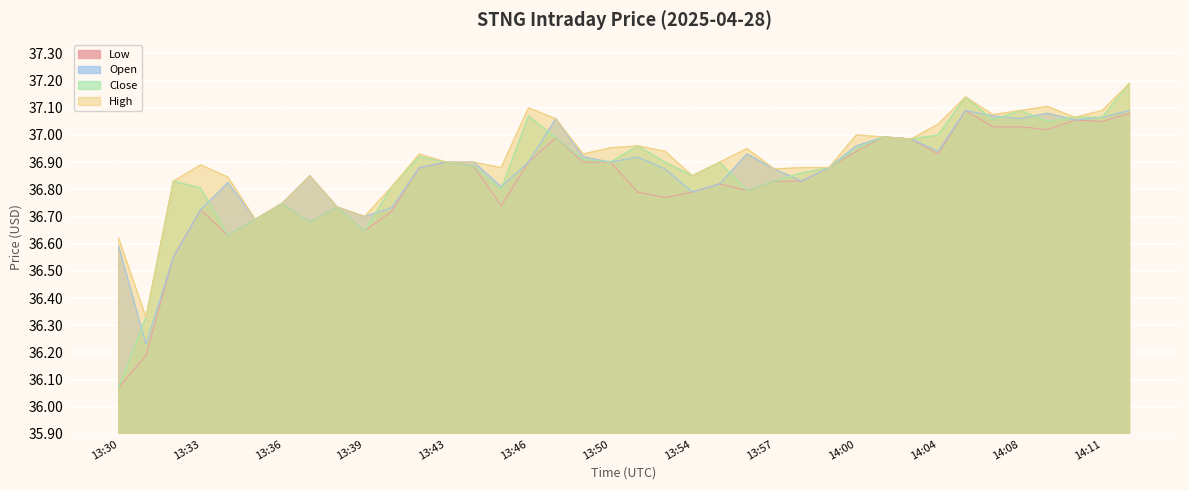

Is it true that Open equals 24.3 at 13:30?

False